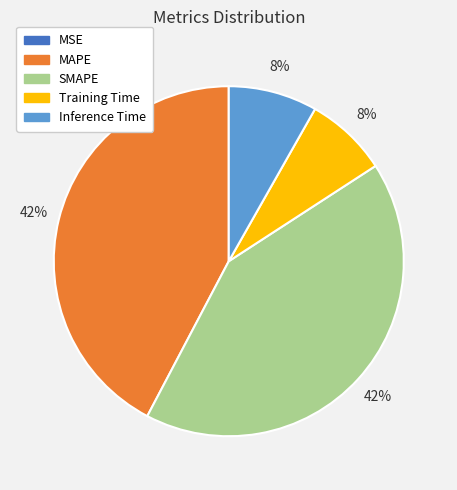

To the nearest percent, what is the combined percentage of SMAPE and Training Time?

50%